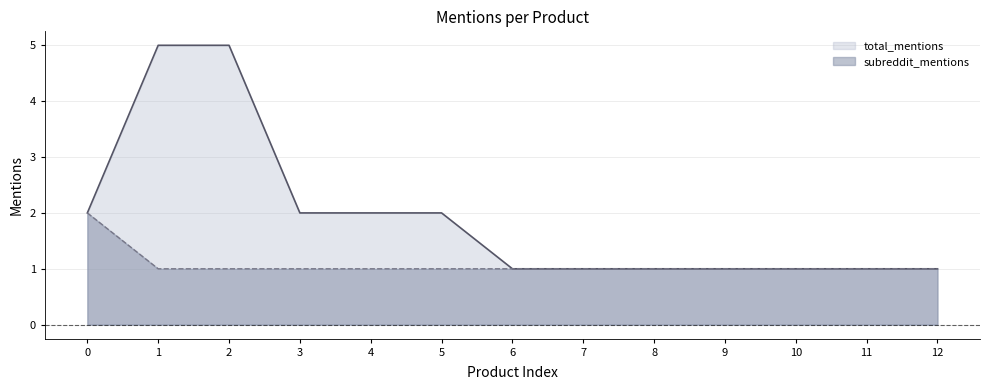

Count the subreddit_mentions values in the range 1 to 2.

13